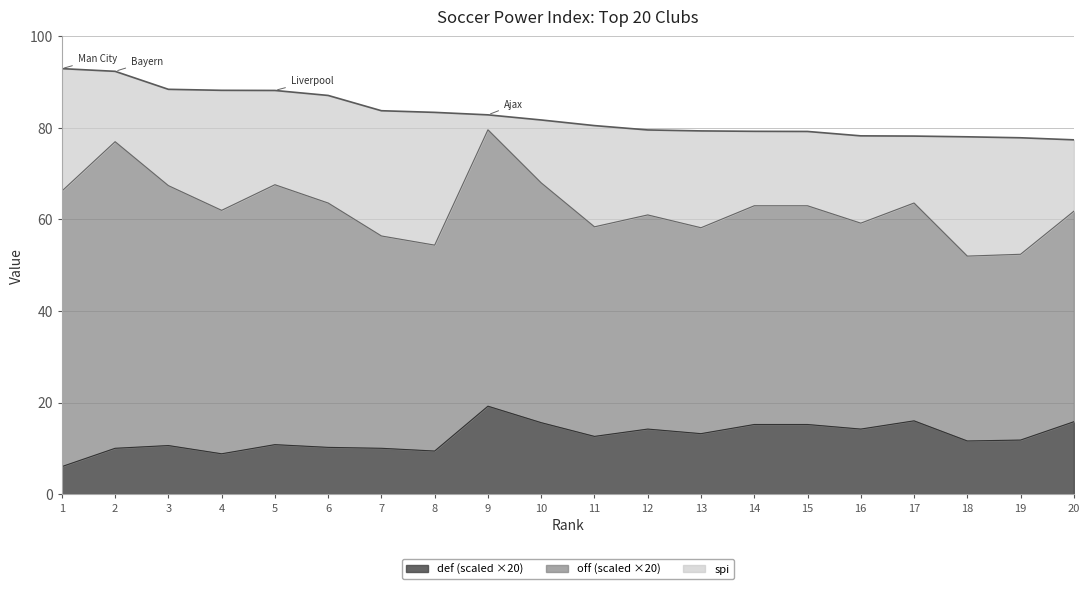

At which label does spi first exceed 81?

1